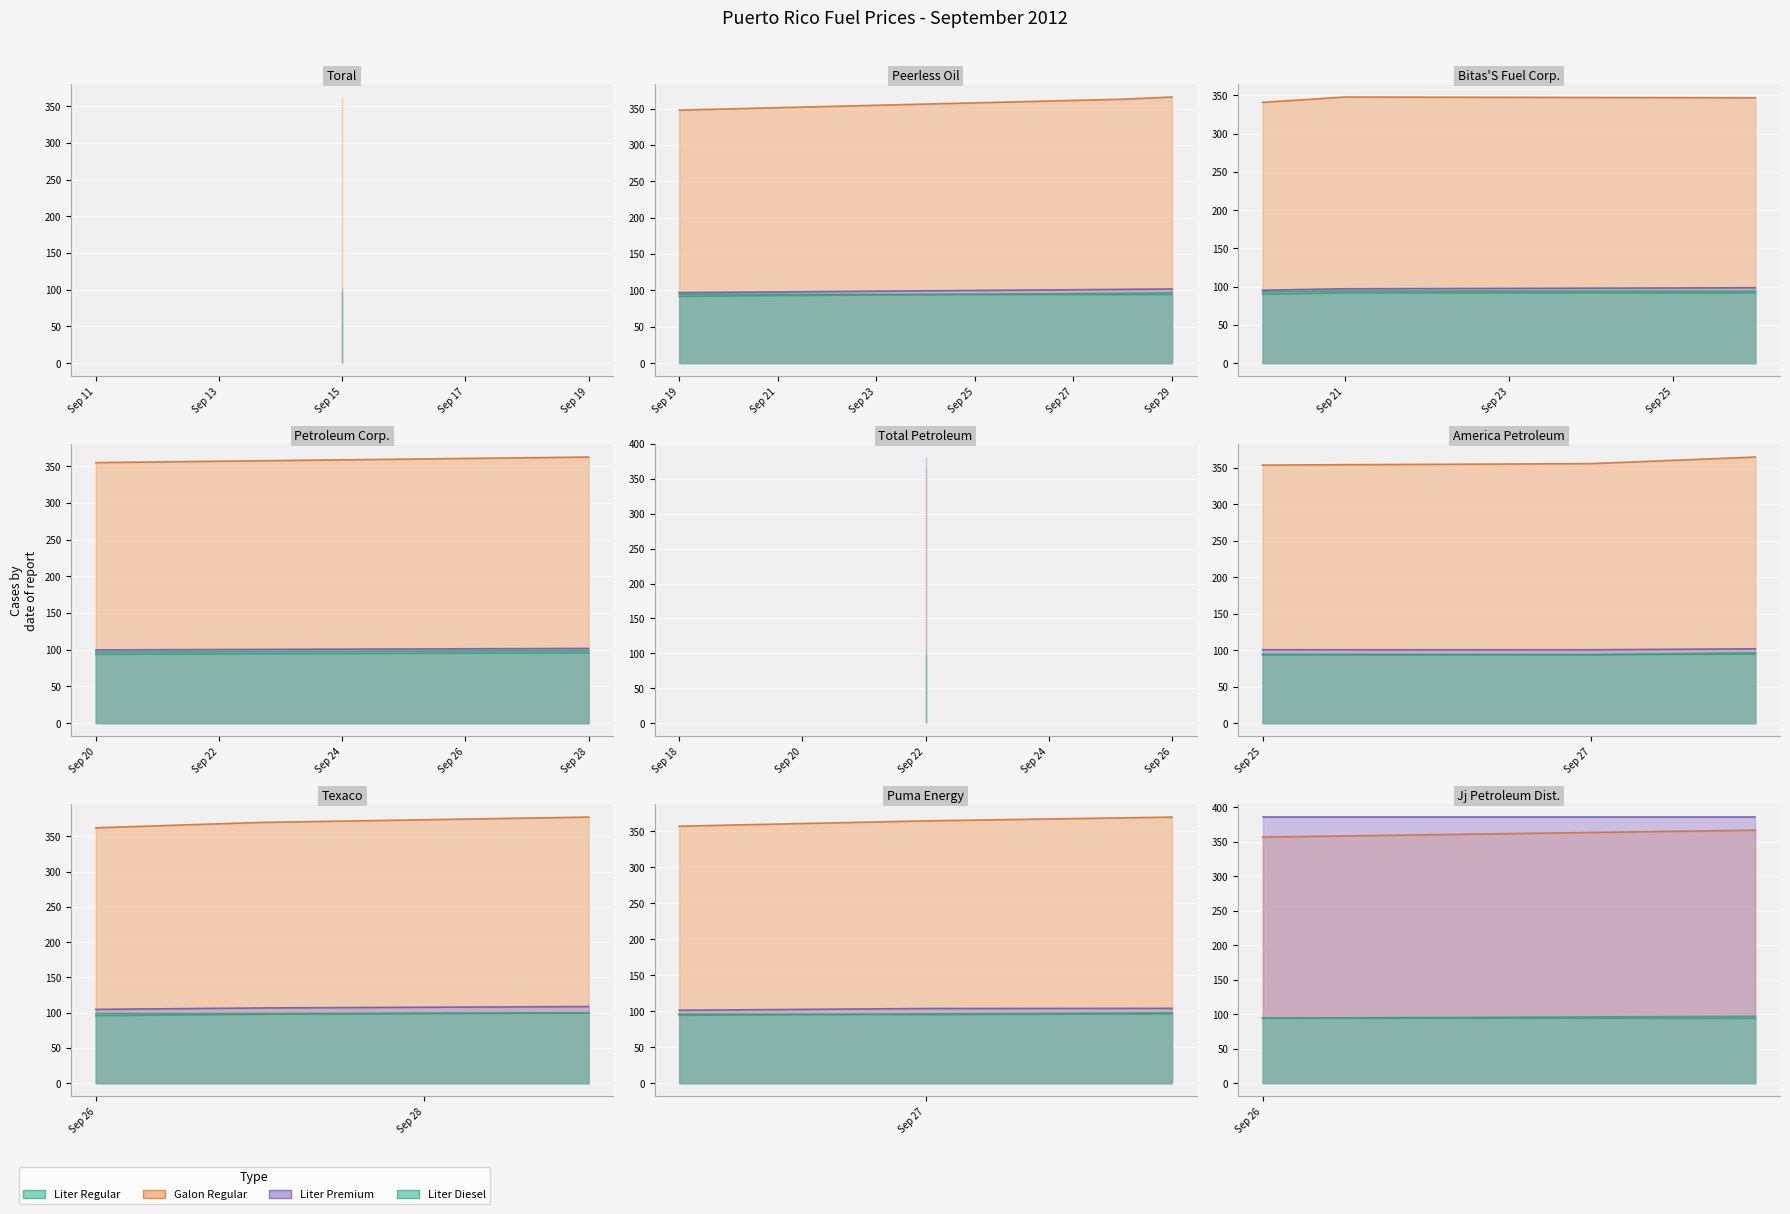

Where is the first local minimum for liter_premium?

2012-09-26